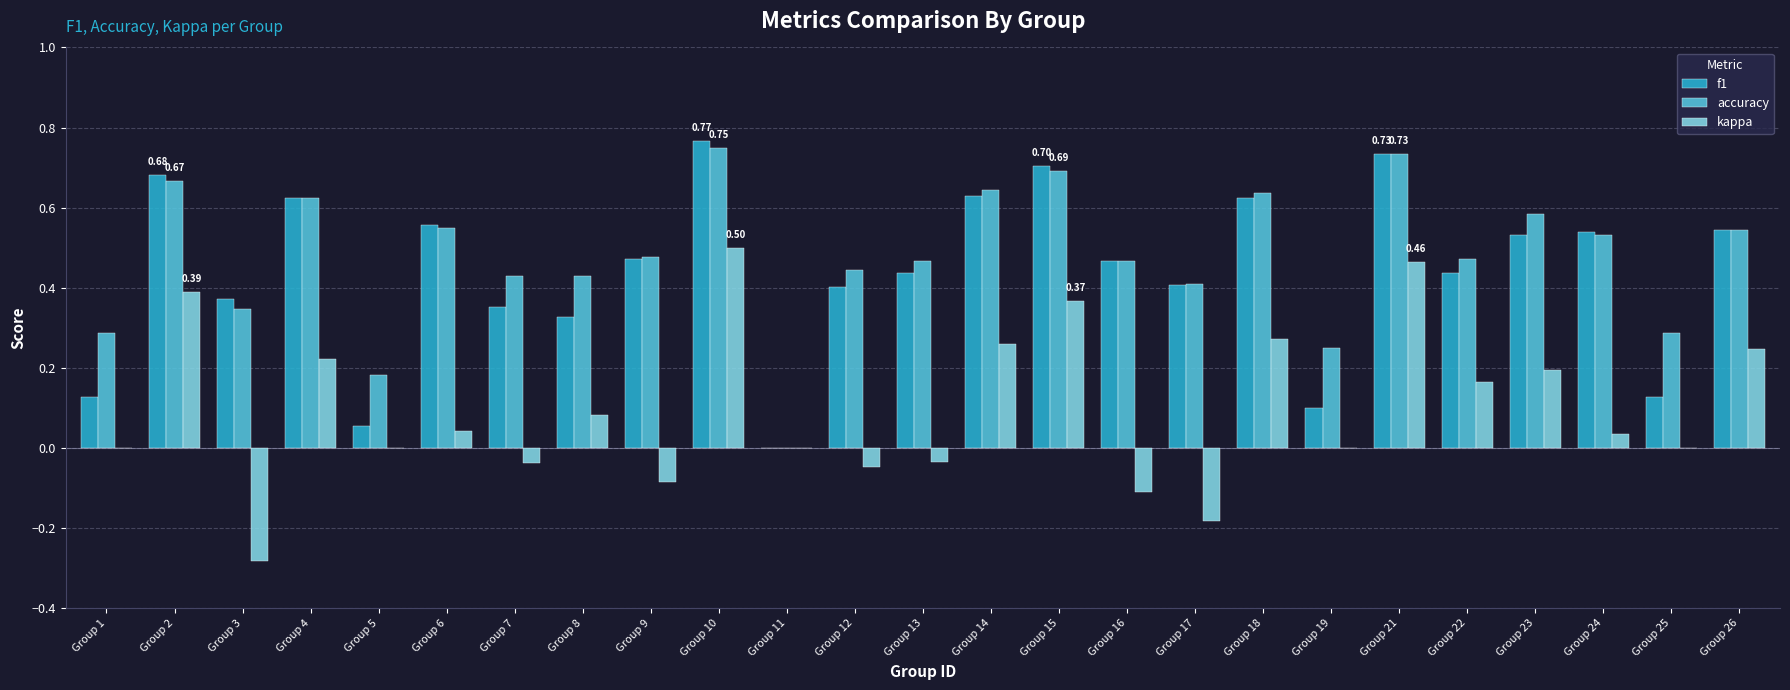

How many accuracy values are between 0 and 1?

25